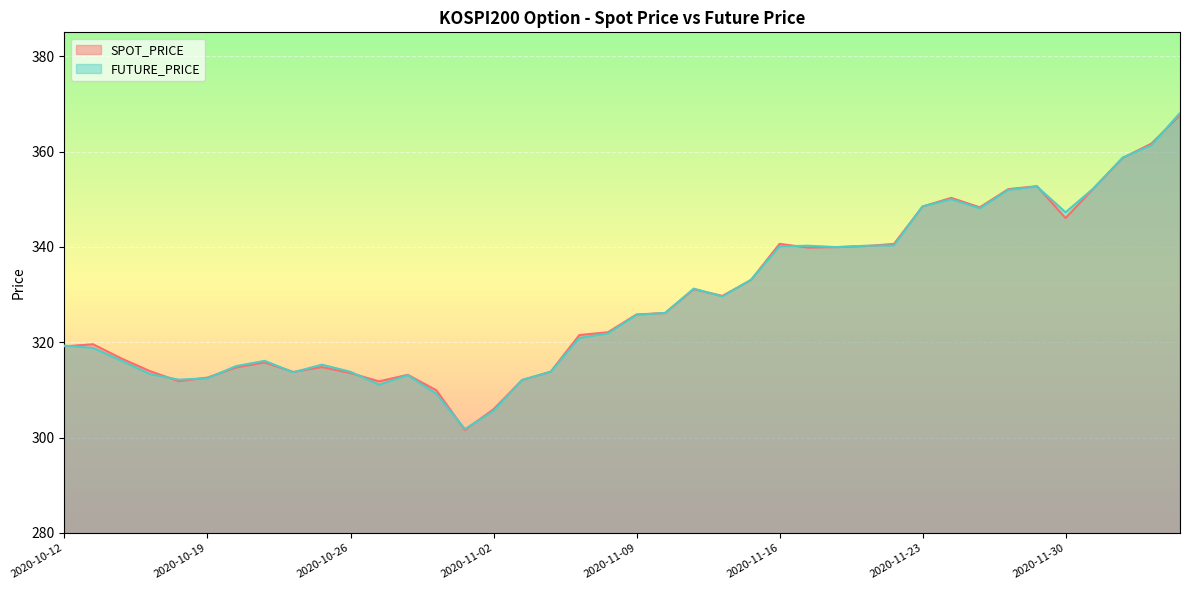

After their last crossing, which series has the higher values: FUTURE_PRICE or SPOT_PRICE?

FUTURE_PRICE